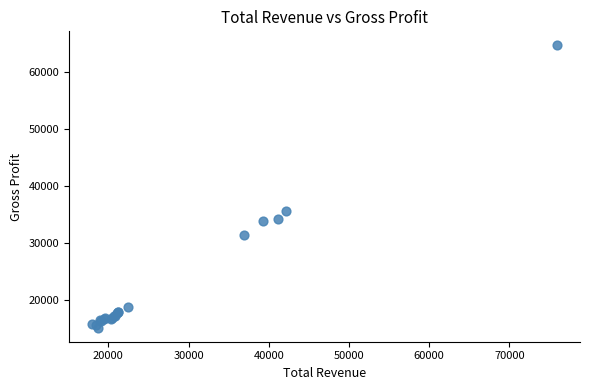

What Y value in the scatter plot is closest to 39950?

35600